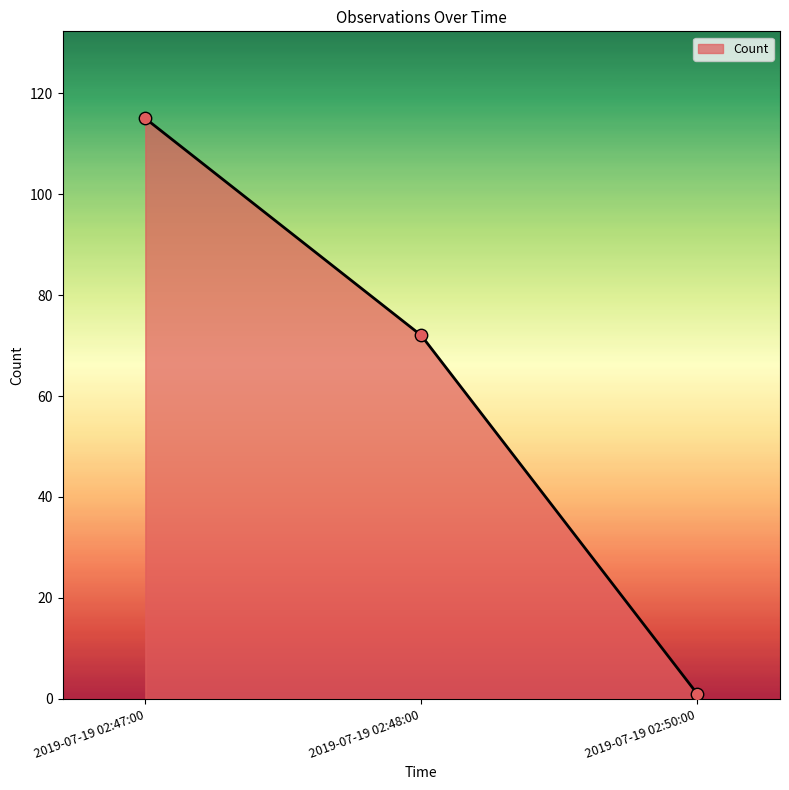

What is the change in value from 2019-07-19 02:47:00 to 2019-07-19 02:50:00?

-114